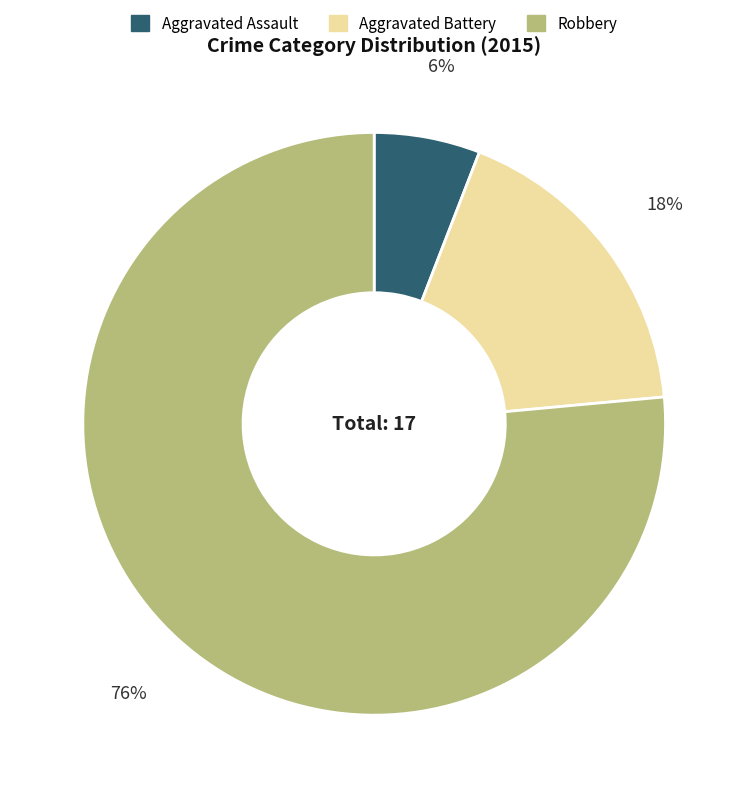

To the nearest percent, what percentage of the pie is Aggravated Battery?

18%